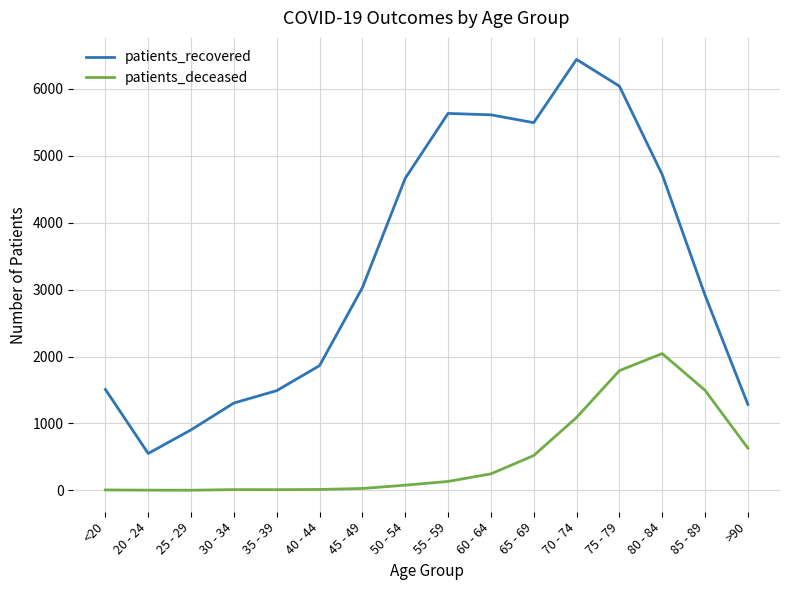

True or false: patients_recovered has a value of 9286 at 65 - 69.

False